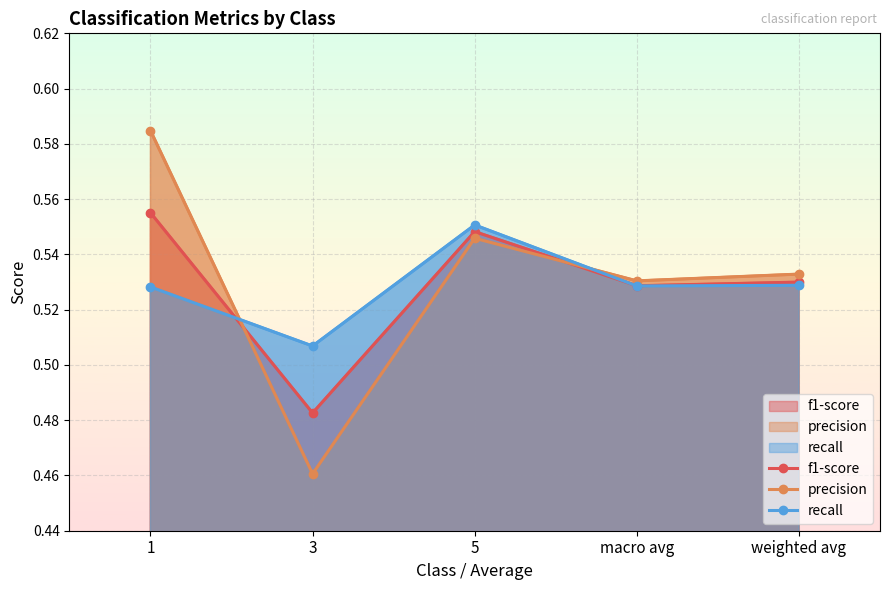

How many intersections are there between recall and f1-score?

2